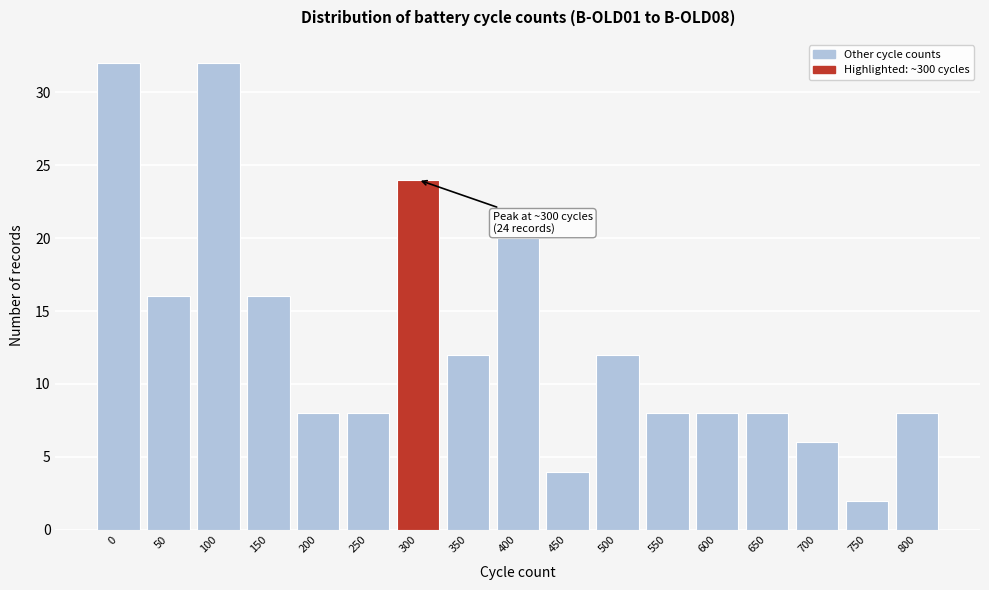

Reading right to left, extract all data points from this chart.

8	2	6	8	8	8	12	4	20	12	24	8	8	16	32	16	32